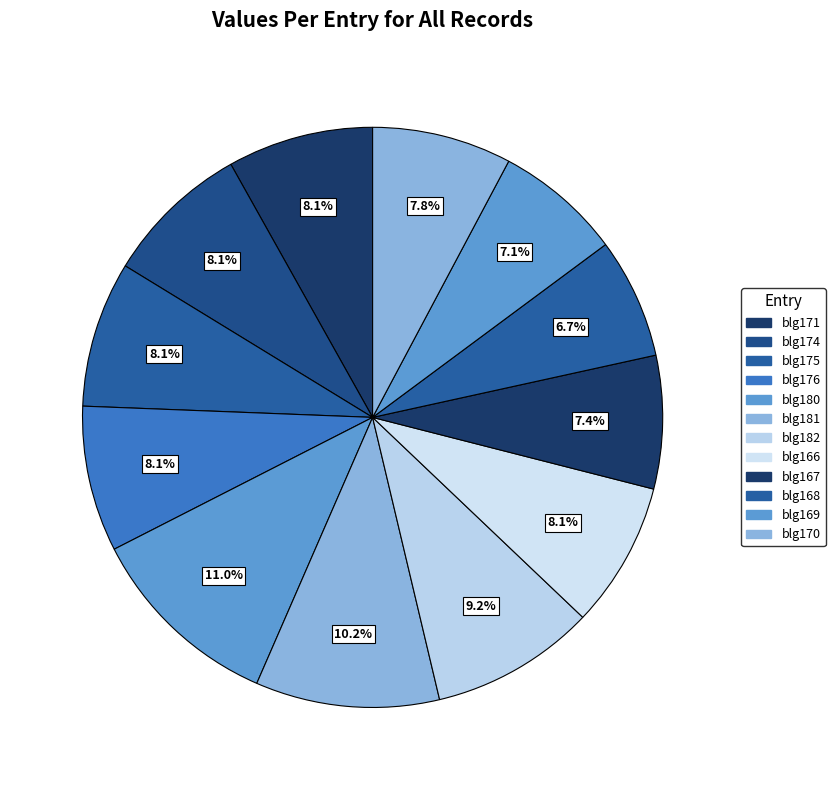

How many segments does this pie chart have?

12